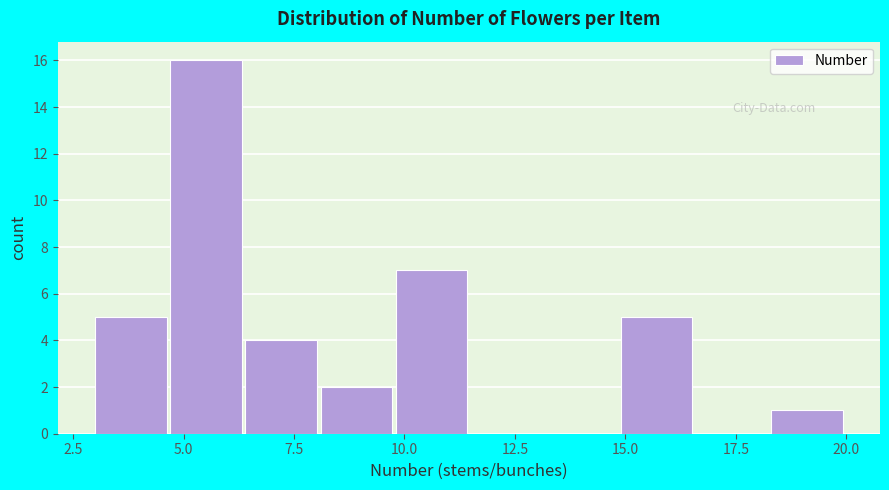

Around what value on the x-axis is the tallest bar? Give the approximate position of its centre, as read against the axis.

5.5